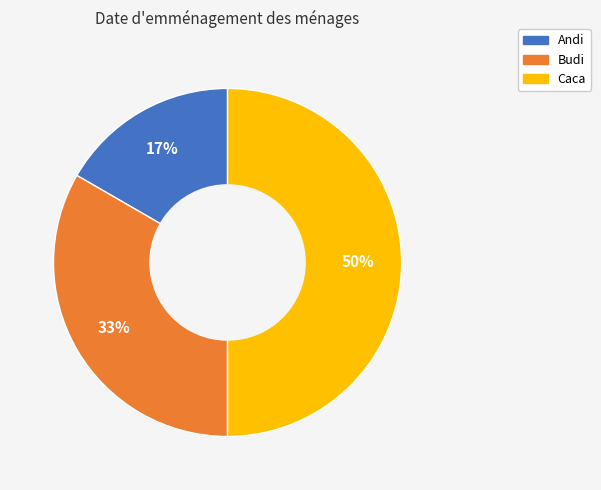

Between Andi and Budi, which is larger?

Budi